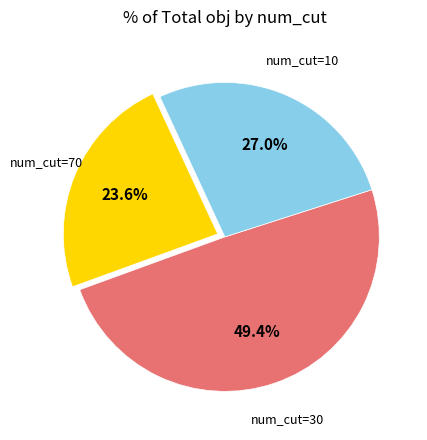

Approximately how many times larger is the value at num_cut=10 compared to num_cut=70?

1.1